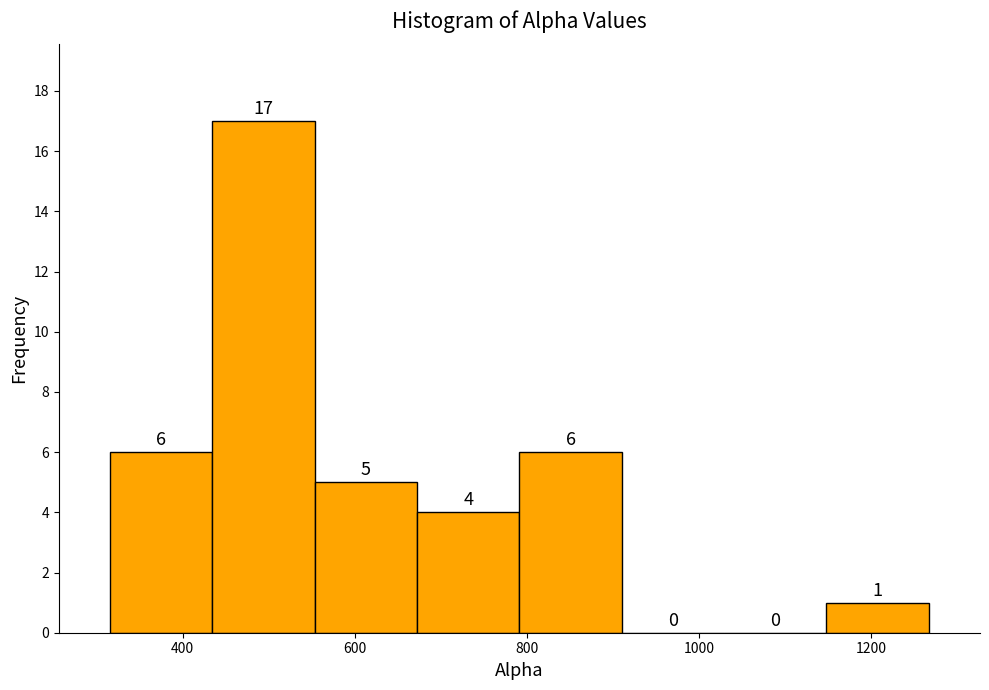

How tall is the bar that spans 320 to 440 on the x-axis? The bar edges are not printed on the chart, so give them approximately, as read against the axis.

6